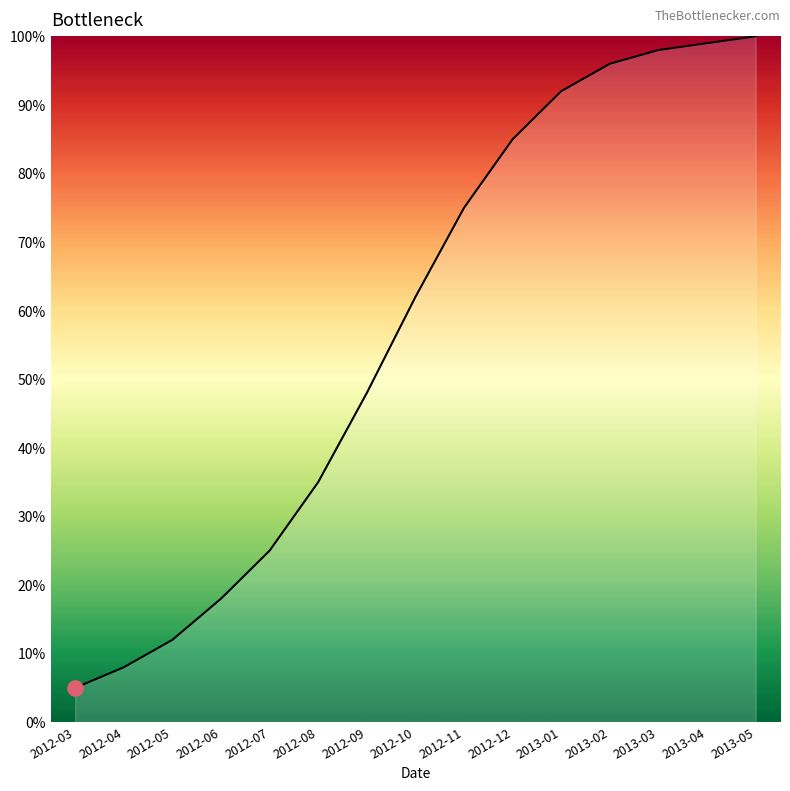

Which has a higher value, 2013-02 or 2013-03?

2013-03